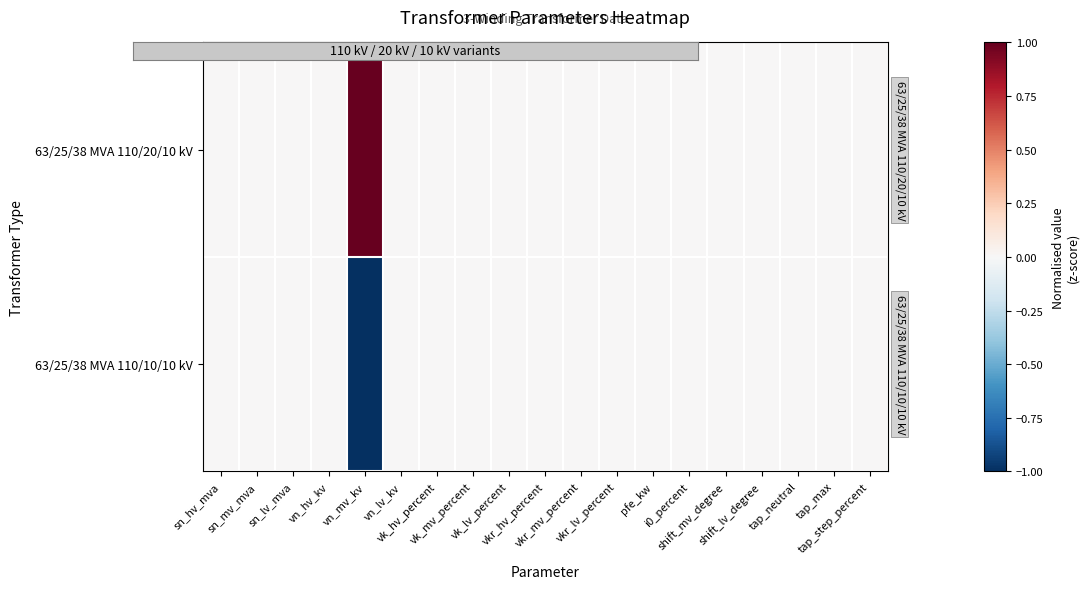

Which series changed the most between vn_hv_kv and tap_neutral?

63/25/38 MVA 110/20/10 kV